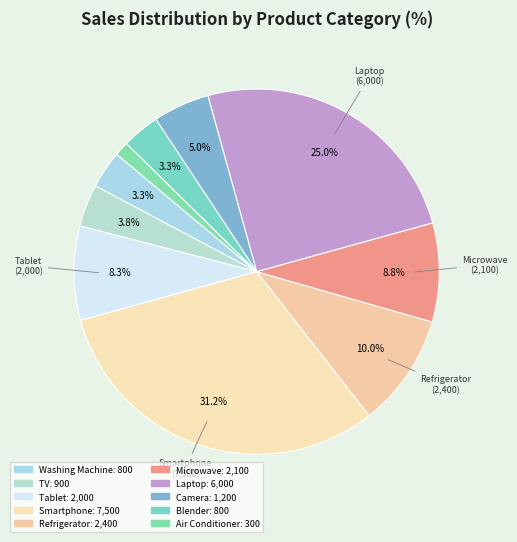

How many segments does this pie chart have?

10